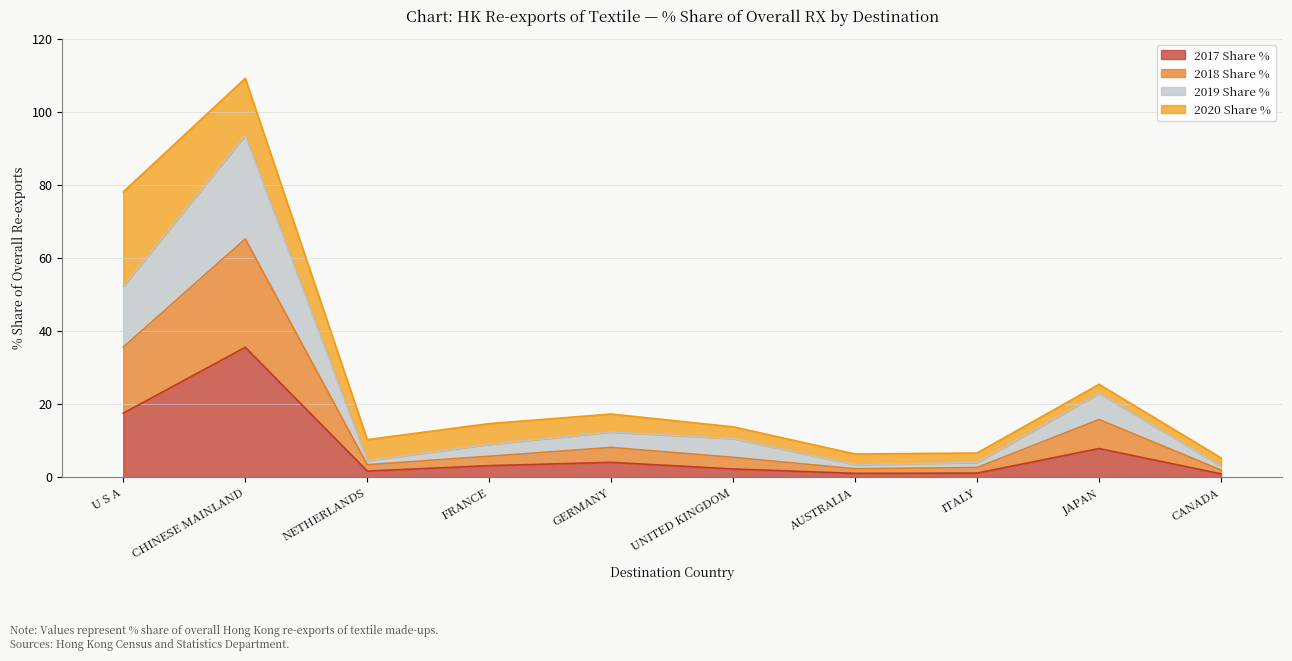

Where does the 2019 Share % series first go above 5?

U S A